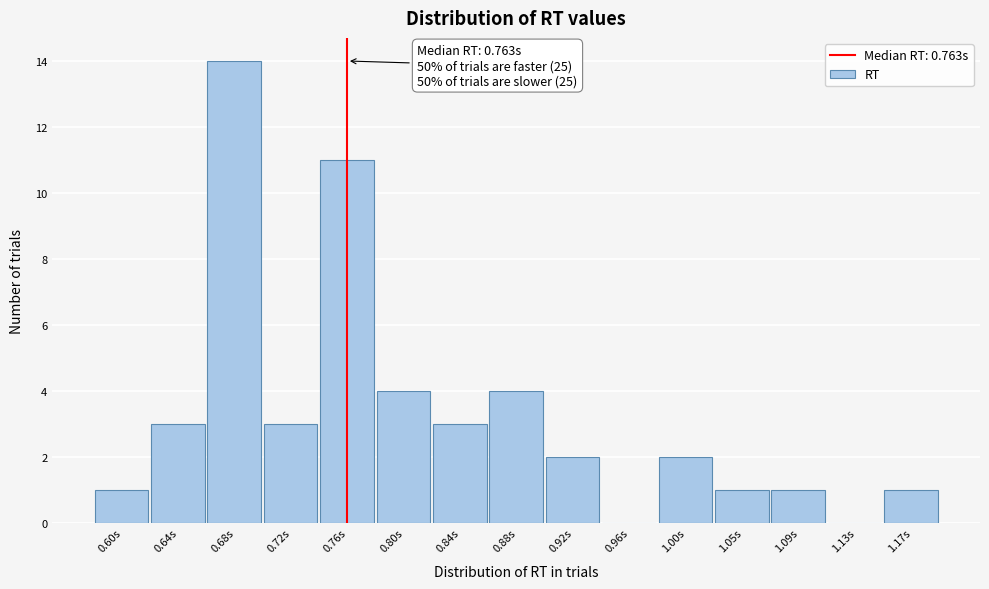

Over which range of the x-axis is the bar tallest?

0.665 to 0.705